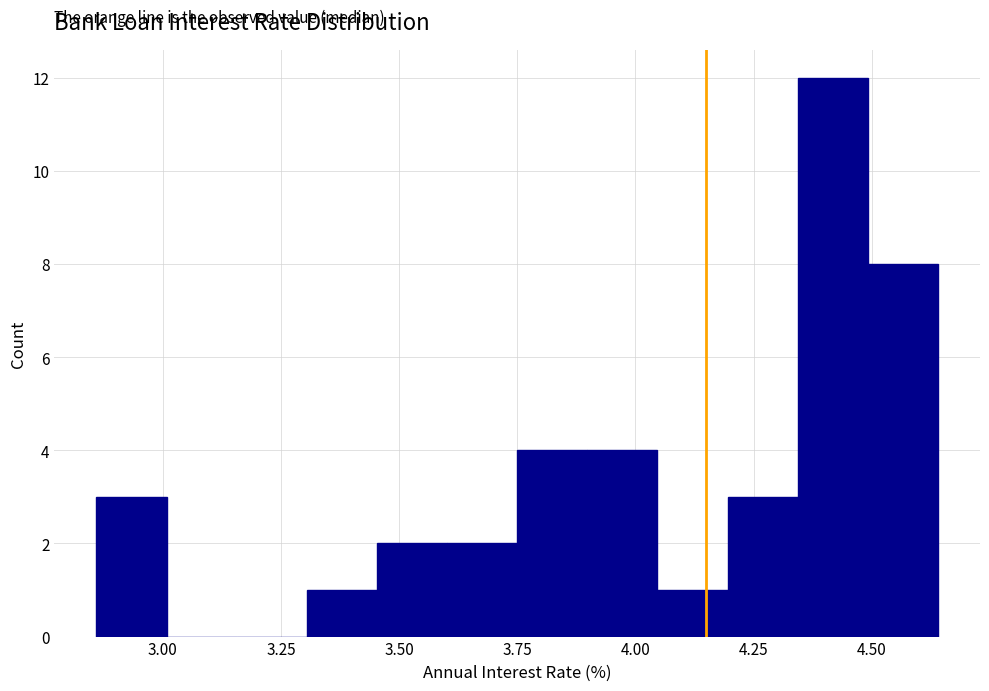

Around what value on the x-axis is the tallest bar? Give the approximate position of its centre, as read against the axis.

4.40